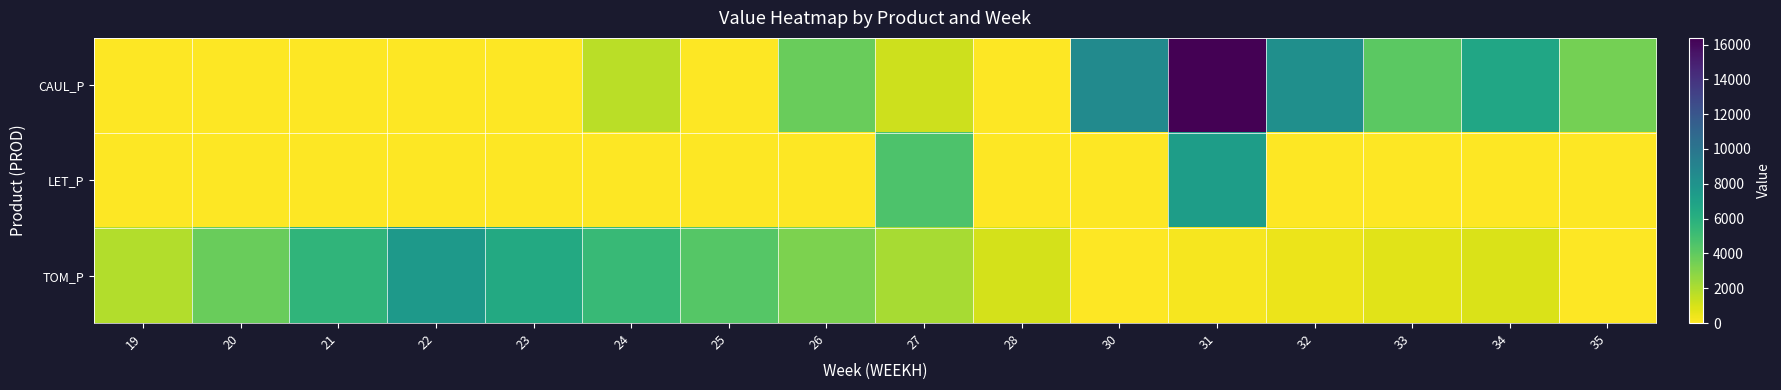

Rank the series by their maximum value, from lowest to highest.

LET_P, TOM_P, CAUL_P